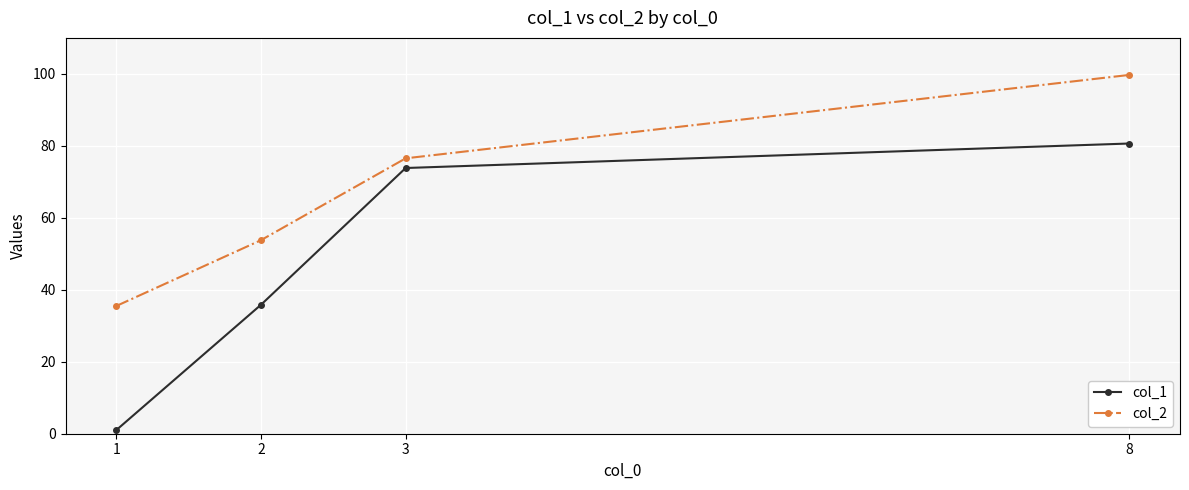

What is the average value of the col_1 series?

47.8